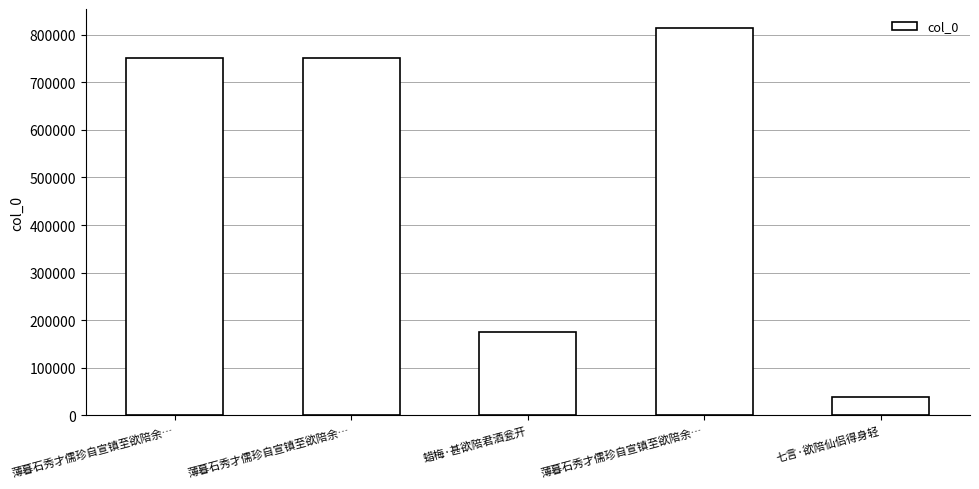

Reading right to left, what are all the values shown in this chart?

七言·欲陪仙侣得身轻=38964	薄暮石秀才儒珍自宣镇至欲陪余…=813053	蜡梅·甚欲陪君酒瓮开=175457	薄暮石秀才儒珍自宣镇至欲陪余…=751050	薄暮石秀才儒珍自宣镇至欲陪余…=751051